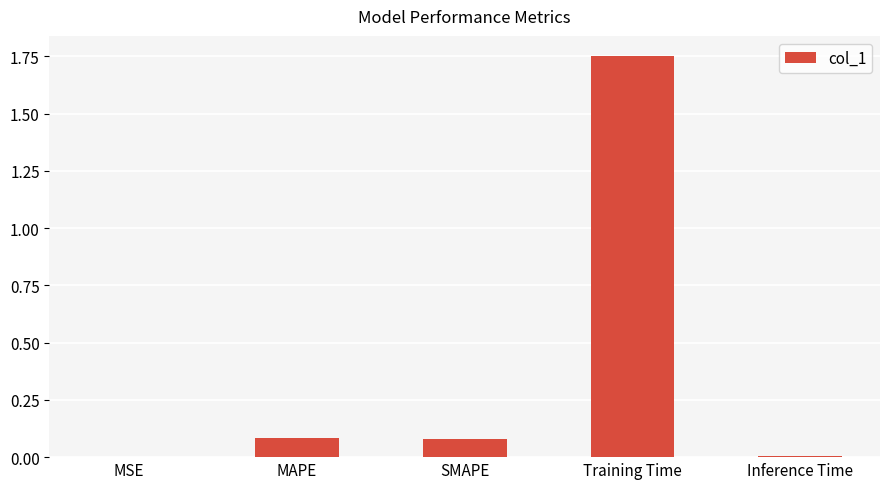

The chart shows a value of 0.0 at Inference Time. True or false?

True